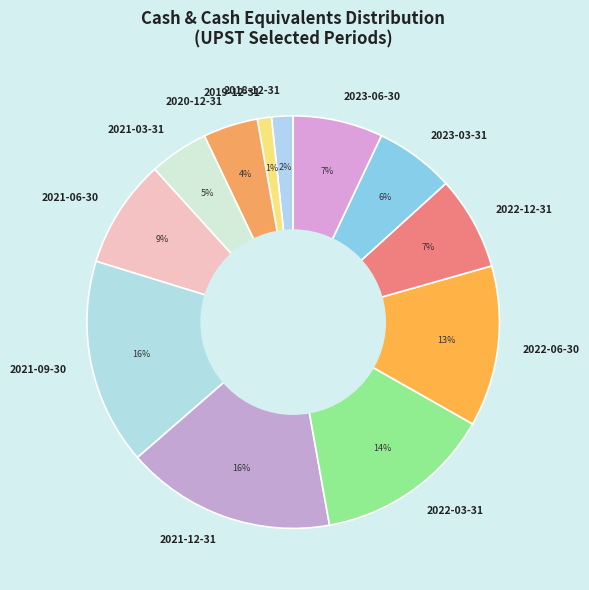

Is the sum of 2023-06-30 and 2019-12-31 greater than half?

No